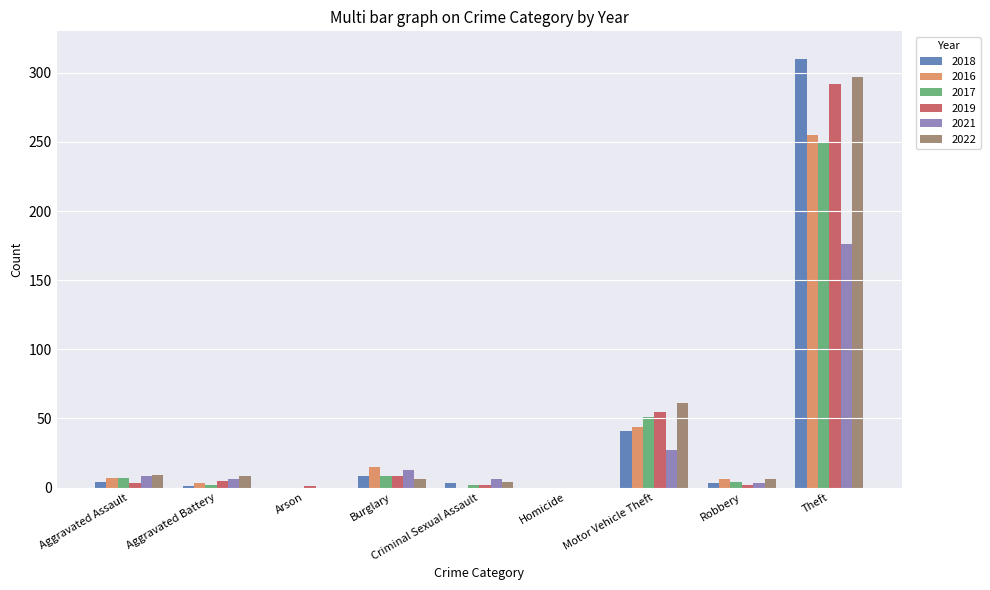

Is the value of 2022 at Homicide greater than the value of 2021 at Criminal Sexual Assault?

No